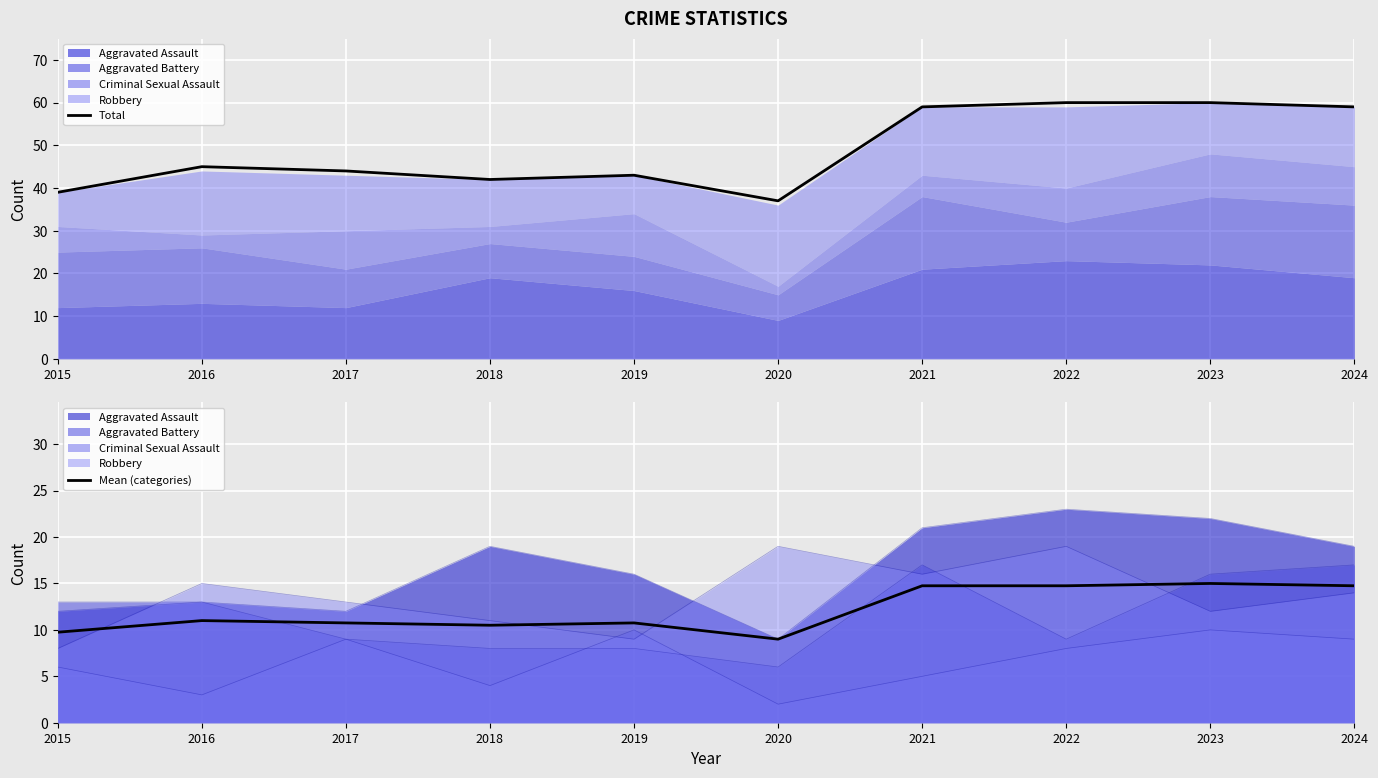

The value of Total at 2016 is 18. True or false?

False